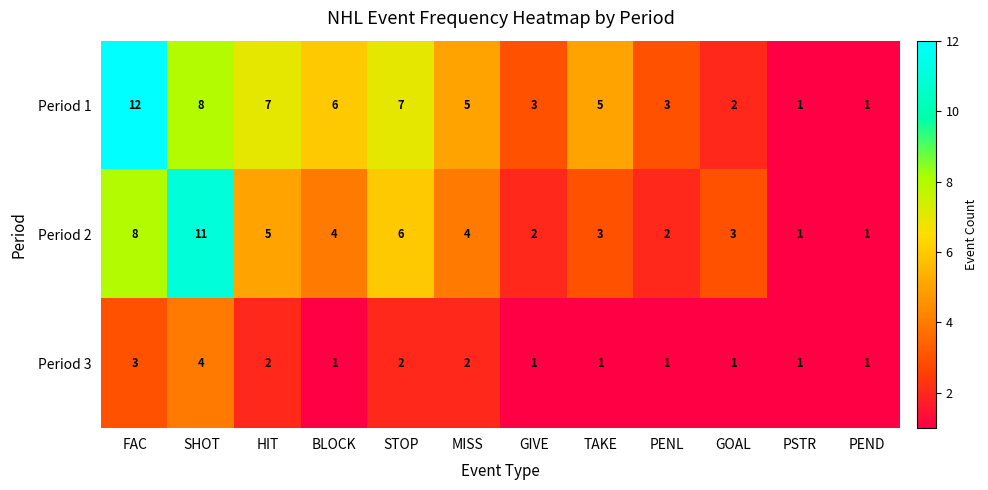

Which category has the highest value across all series?

FAC